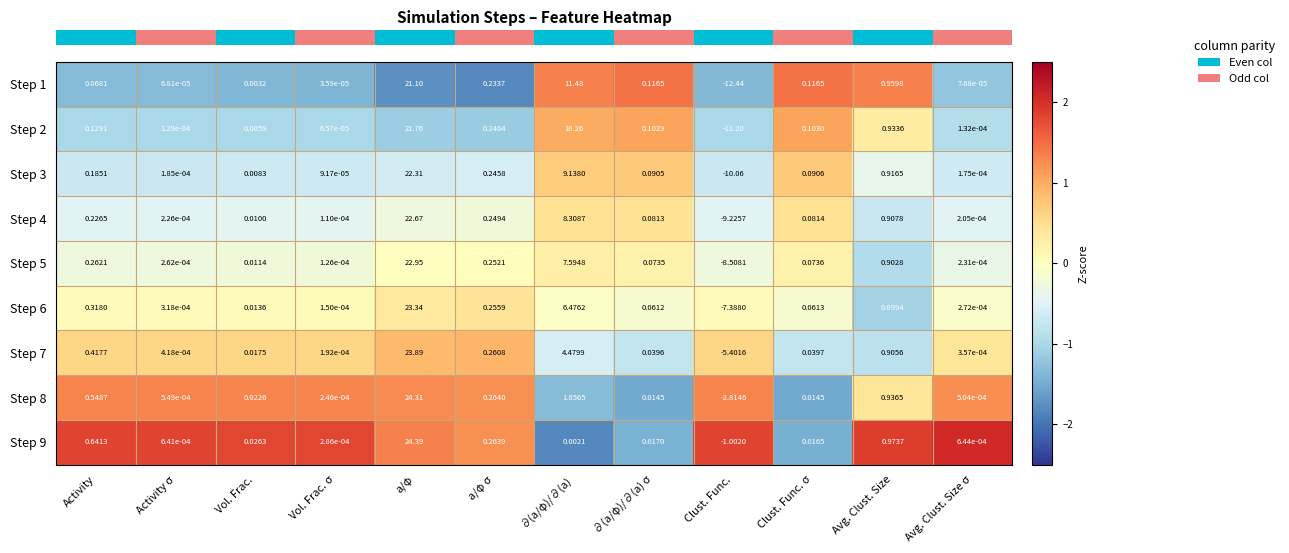

Where does the Step 2 series first go above 0?

Activity